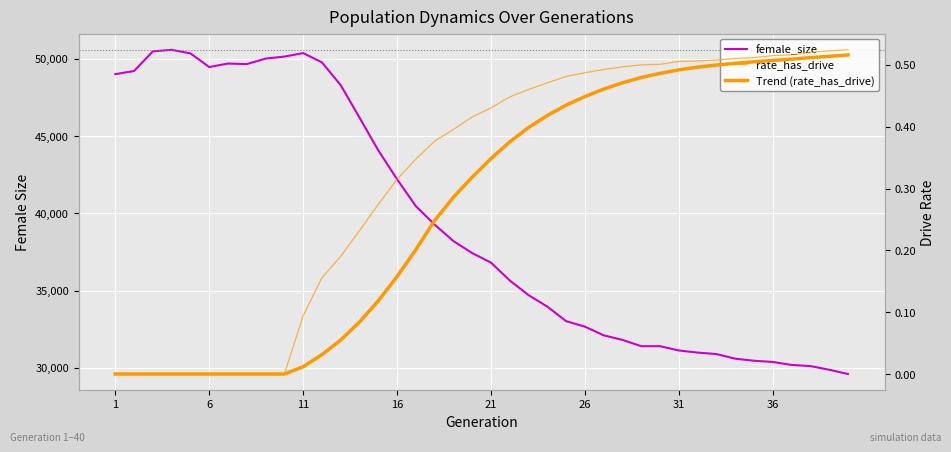

What are all the series names shown in the legend?

female_size, rate_has_drive, Trend (rate_has_drive)